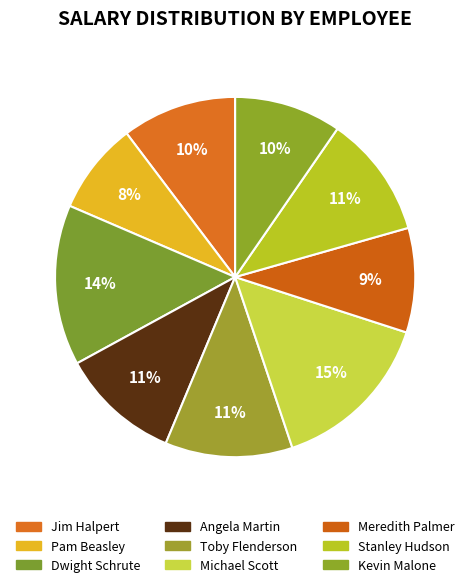

Which slice is the largest?

Michael Scott